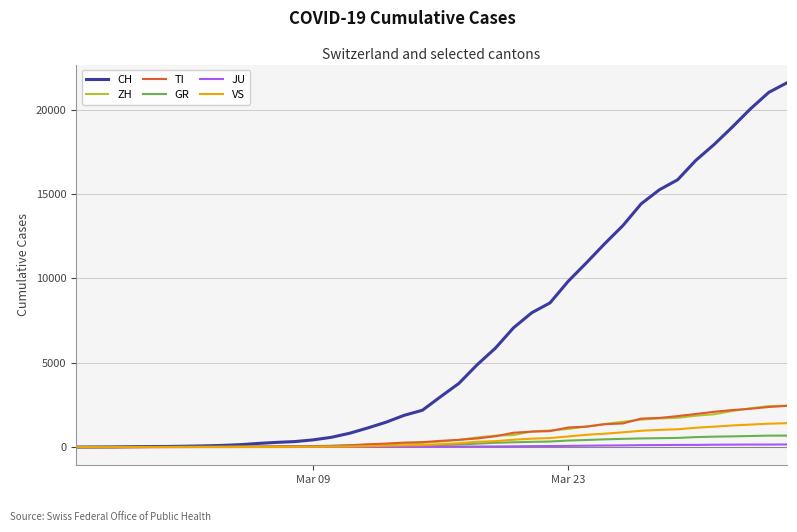

Which series has the largest range (max minus min)?

CH